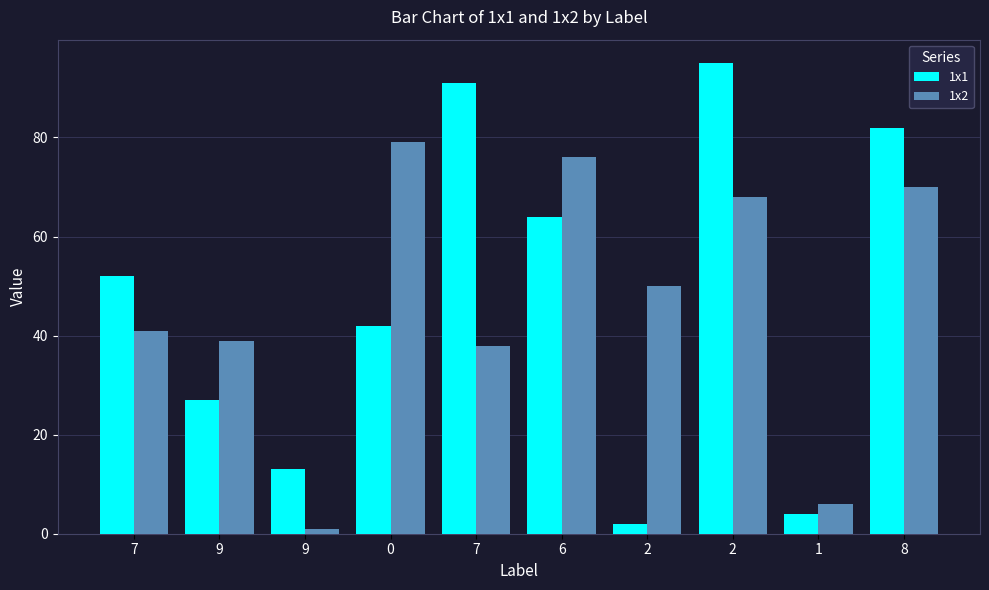

How many groups of bars are there?

10